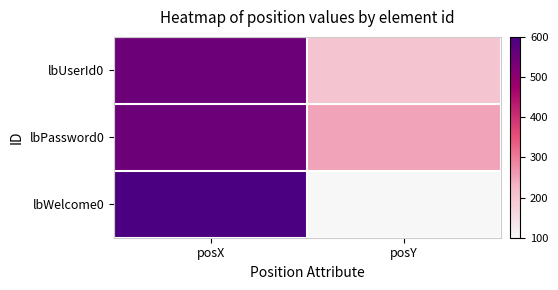

Reading left to right, what are all the values shown in this chart?

lbUserId0: posX=550	posY=200
lbPassword0: posX=550	posY=250
lbWelcome0: posX=600	posY=100